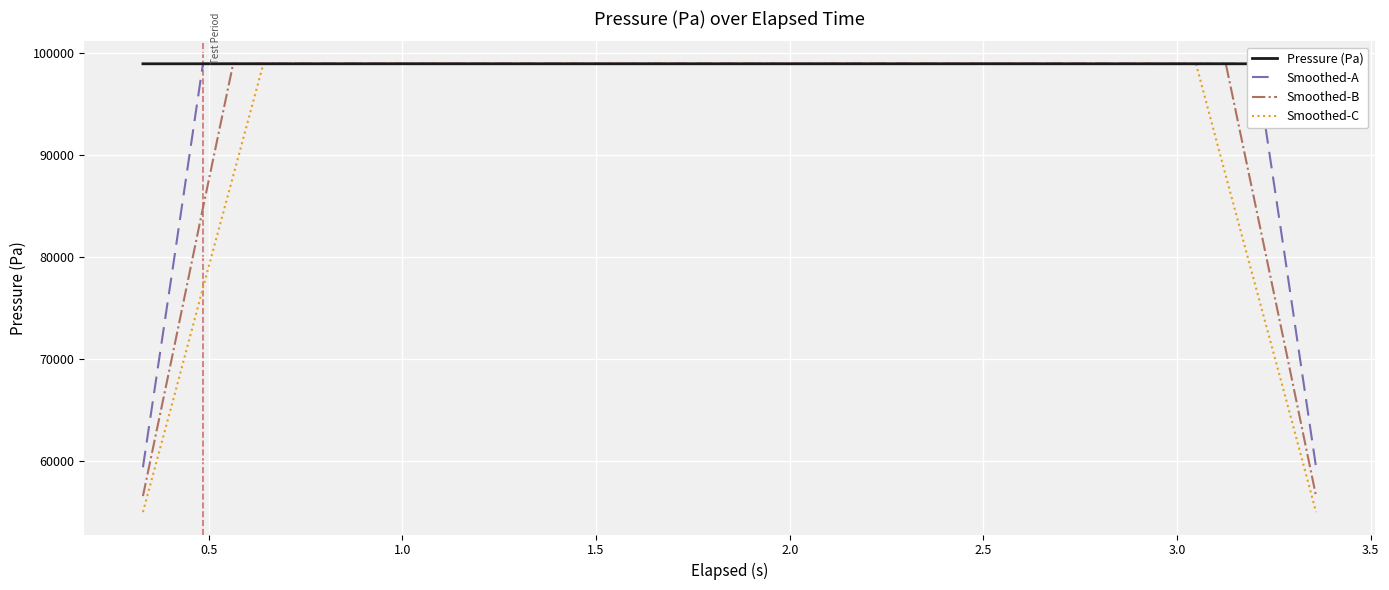

How many data points does each series have?

40